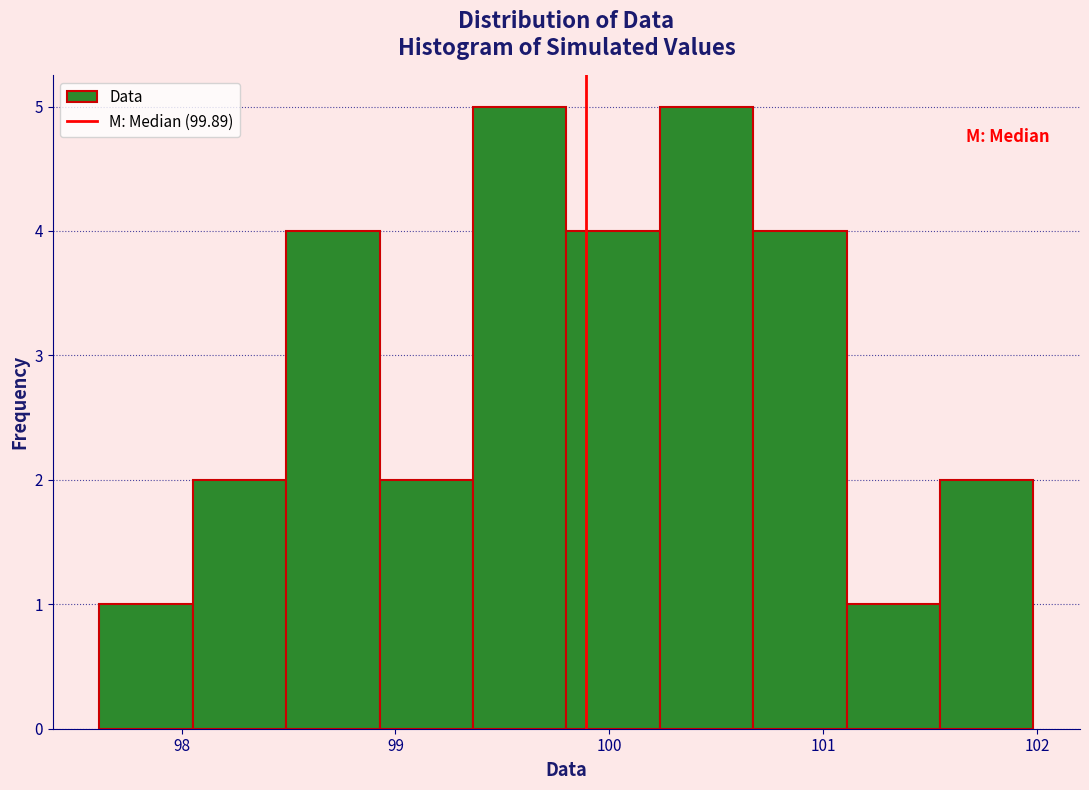

Reading left to right, list every bar in this chart as the range it spans on the x-axis followed by its height. Neither the bar edges nor the heights are printed on the chart, so give them approximately, as read against the axes.

97.6 to 98.1: 1
98.1 to 98.5: 2
98.5 to 98.9: 4
98.9 to 99.4: 2
99.4 to 99.8: 5
99.8 to 100.2: 4
100.2 to 100.7: 5
100.7 to 101.1: 4
101.1 to 101.5: 1
101.5 to 102.0: 2